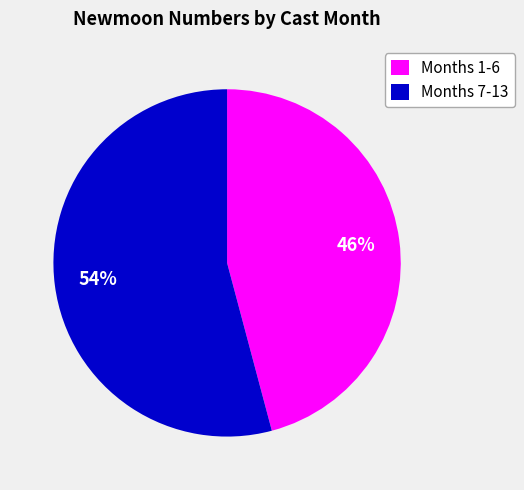

How many segments does this pie chart have?

2